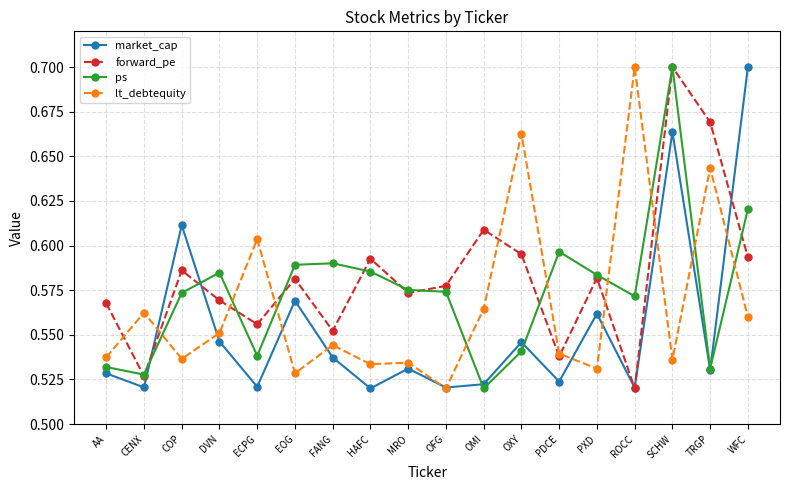

What is the label of the 13th point from the right?

EOG